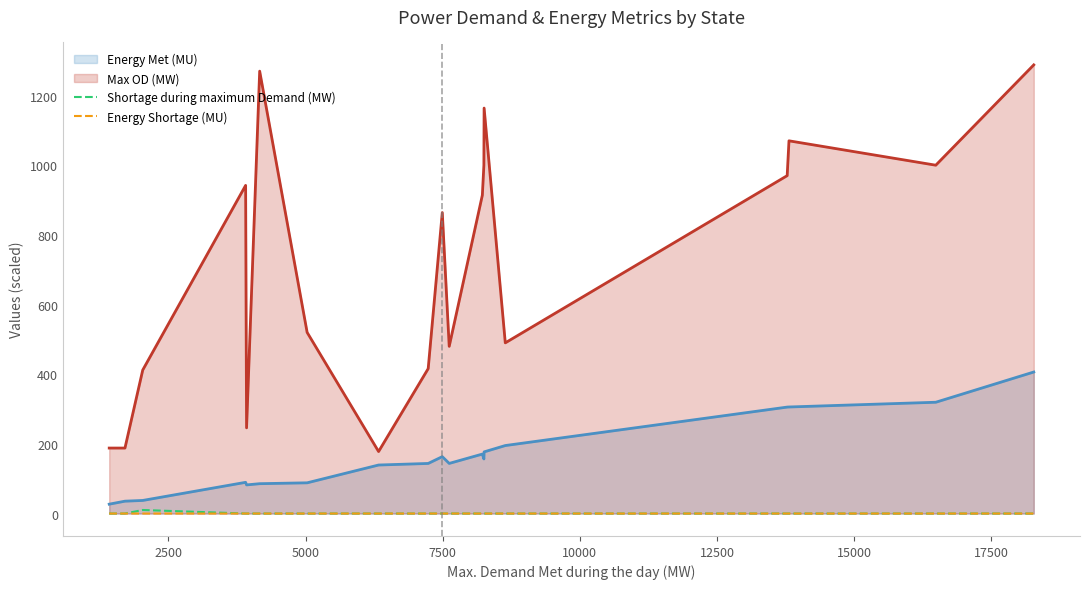

Does the chart have visible grid lines?

No